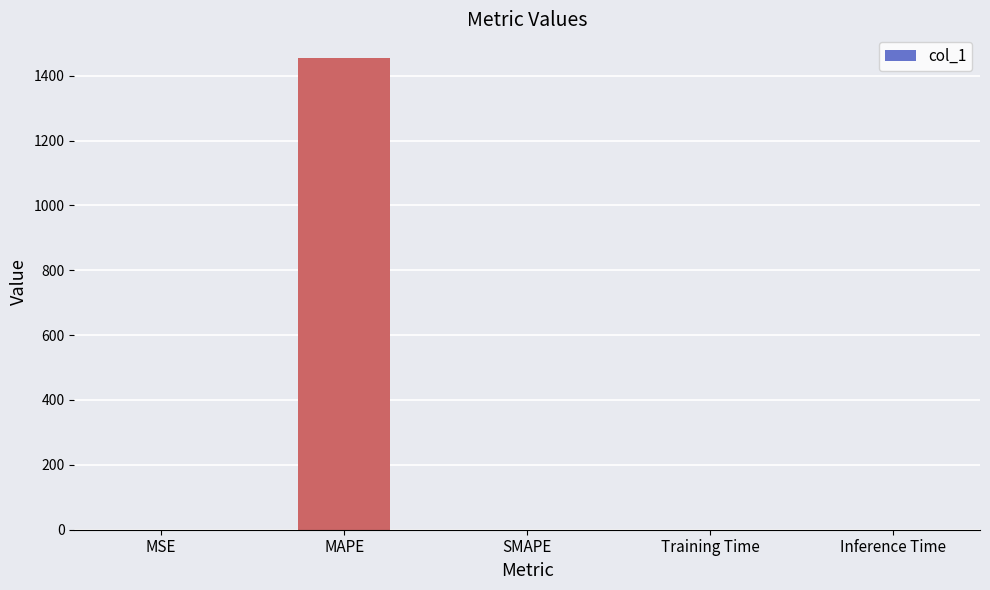

What is the approximate value at MAPE?

1454.7